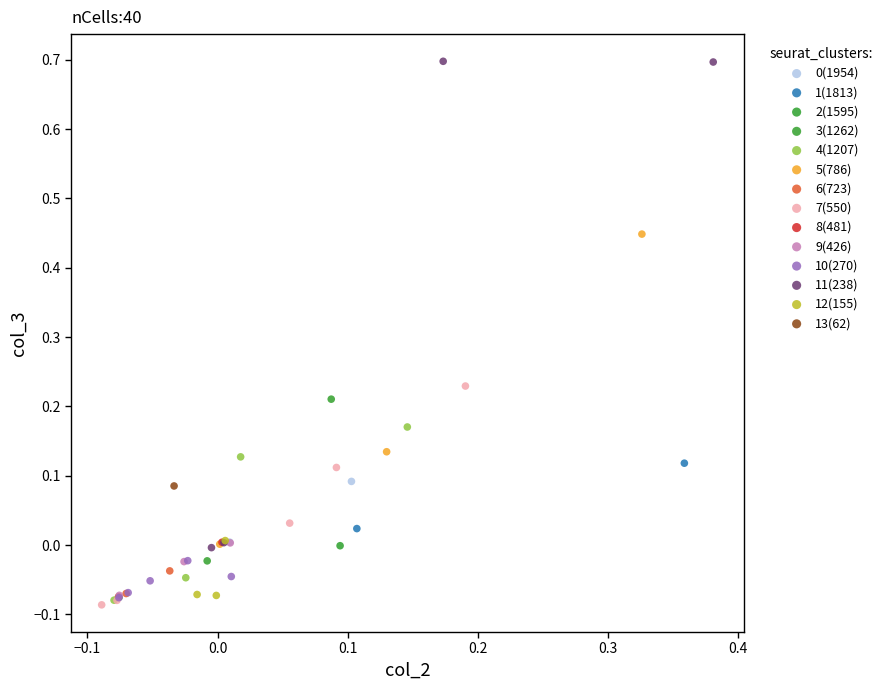

Which series contains the highest Y value?

11(238)